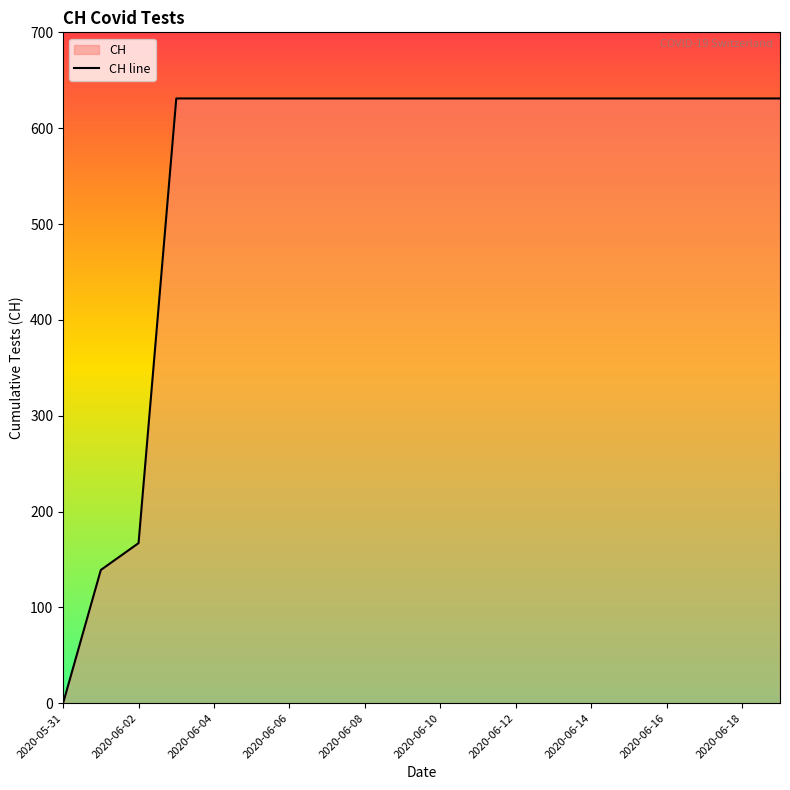

Where is the data nearest to the value 315?

2020-06-02